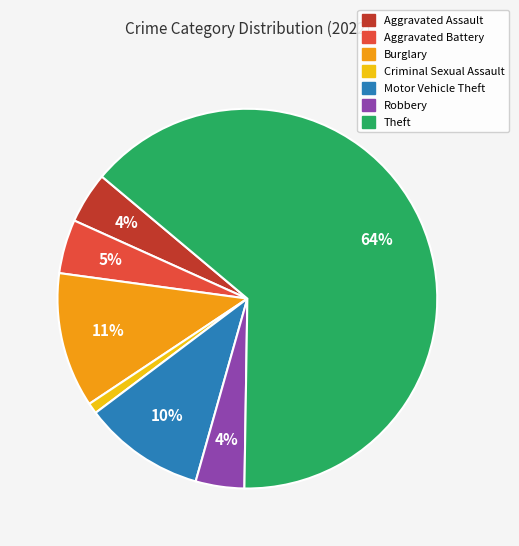

Is there any slice that represents more than half of the pie?

Yes